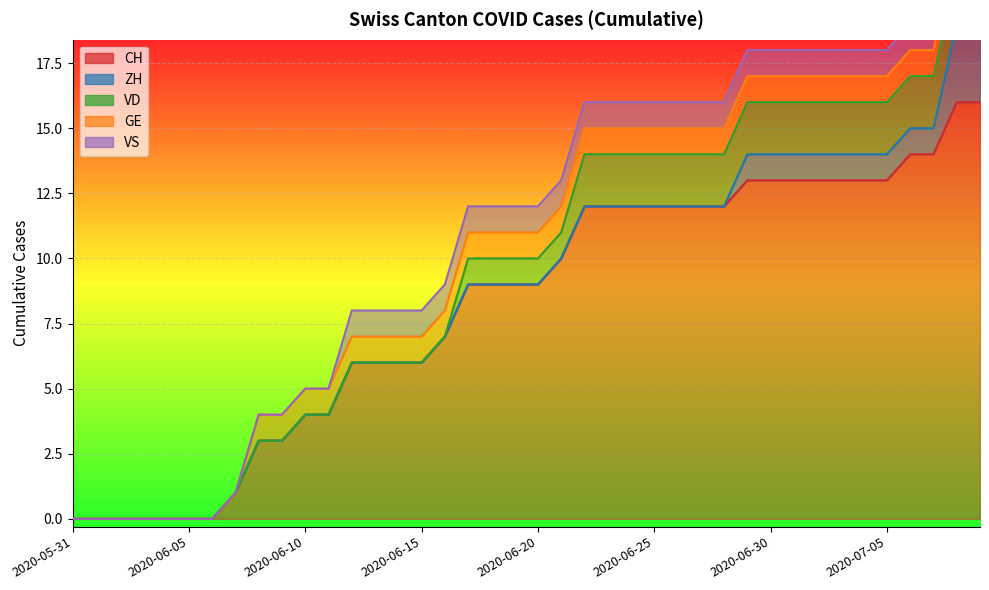

True or false: ZH has more than 1 interior local peaks.

False